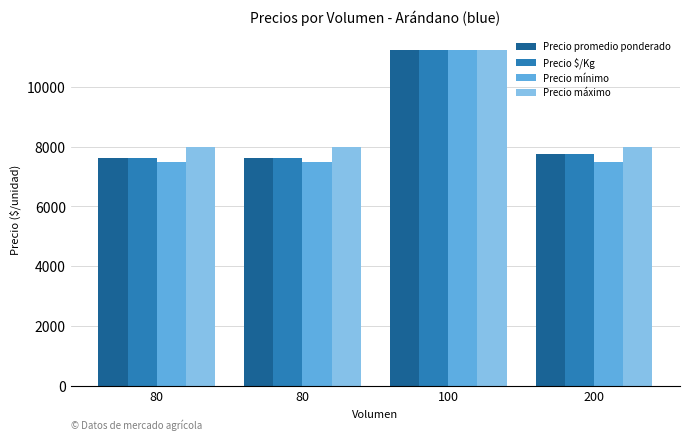

How many bars are there in each group?

4